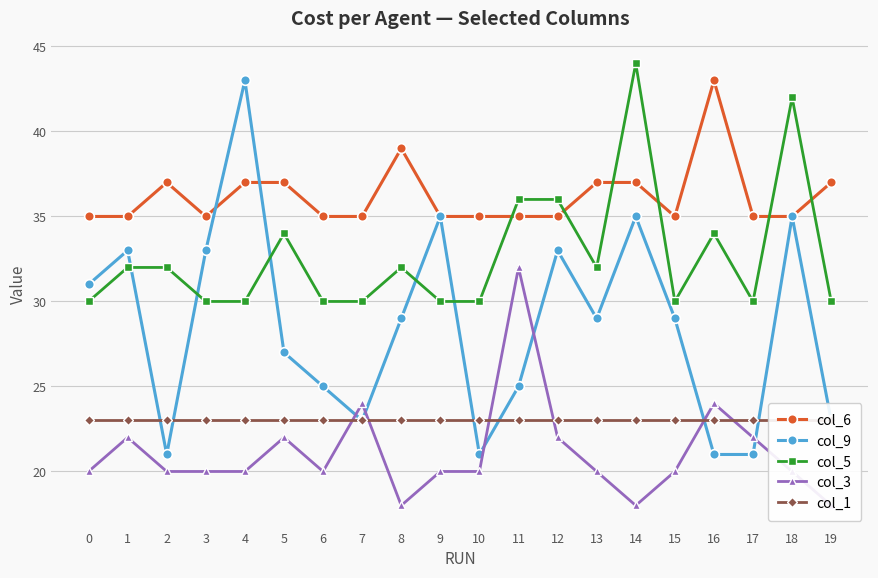

True or false: col_5 and col_3 cross at least once.

False